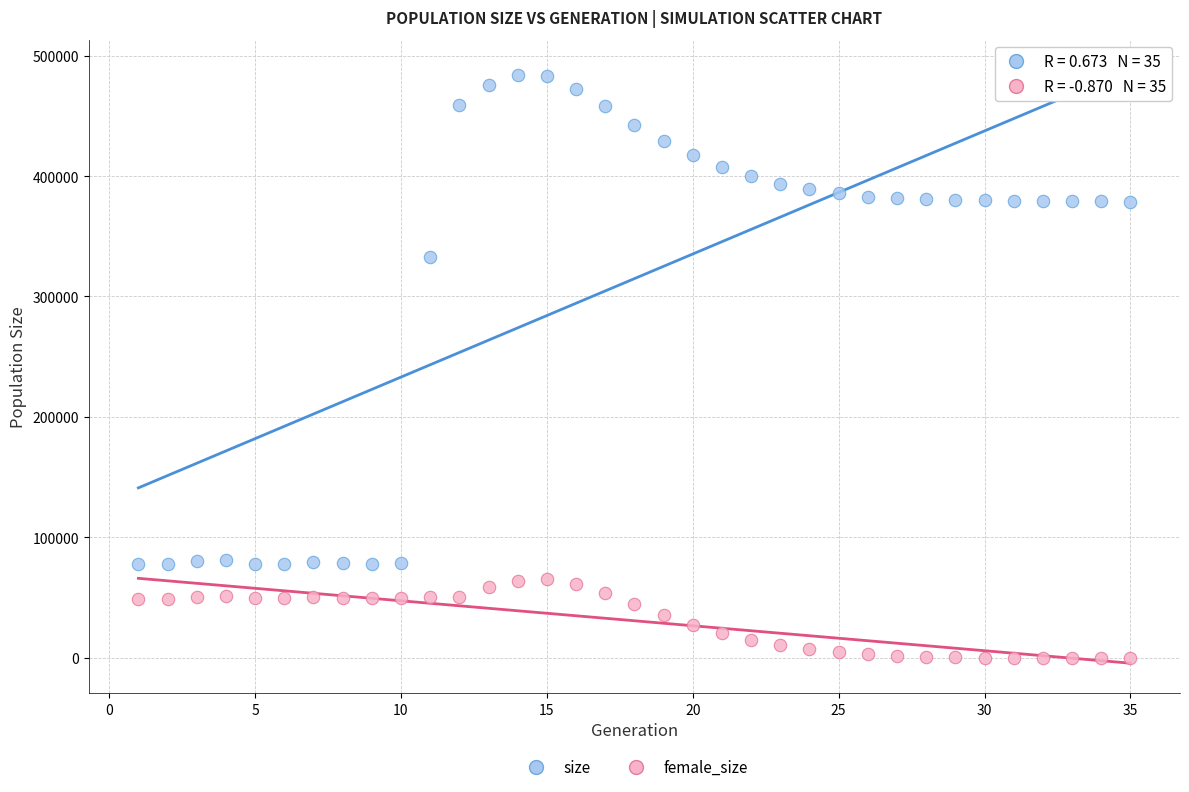

Which series reaches the minimum Y coordinate?

female_size